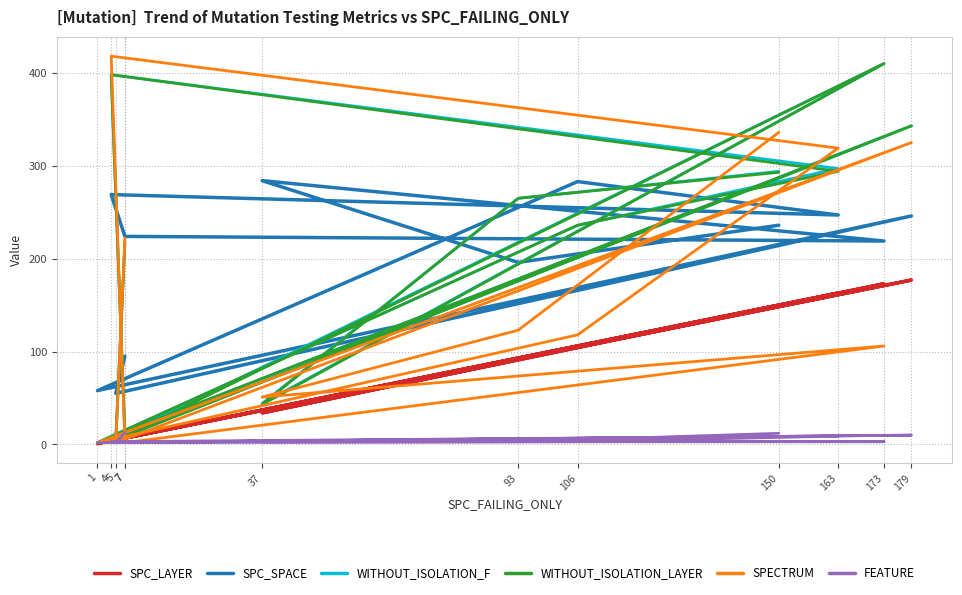

What is the maximum value for WITHOUT_ISOLATION_LAYER?

410